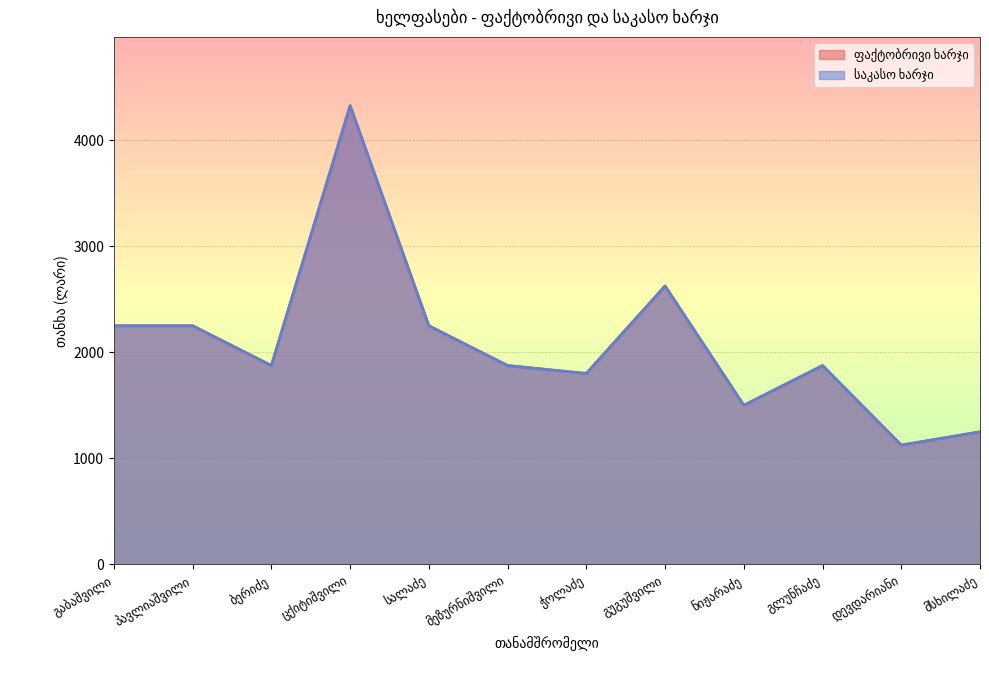

Rank the categories by ფაქტობრივი ხარჯი value from lowest to highest.

დევდარიანი, მსხილაძე, ნიჟარაძე, ჭოლაძე, ბერიძე, მეზურნიშვილი, გლუნჩაძე, გაბაშვილი, პავლიაშვილი, სალაძე, გუგუშვილი, ცქიტიშვილი